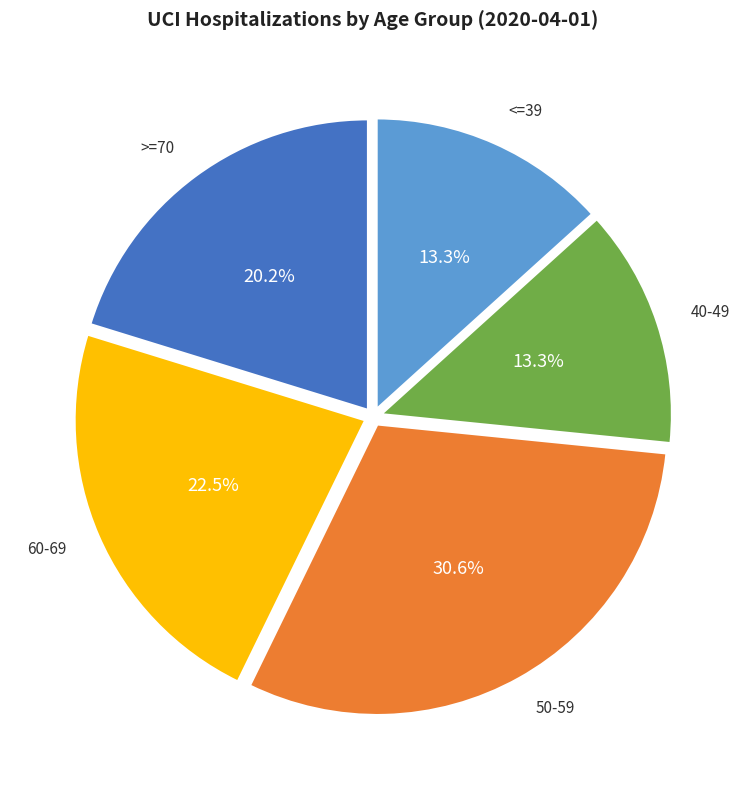

What is the largest slice in the pie chart?

50-59